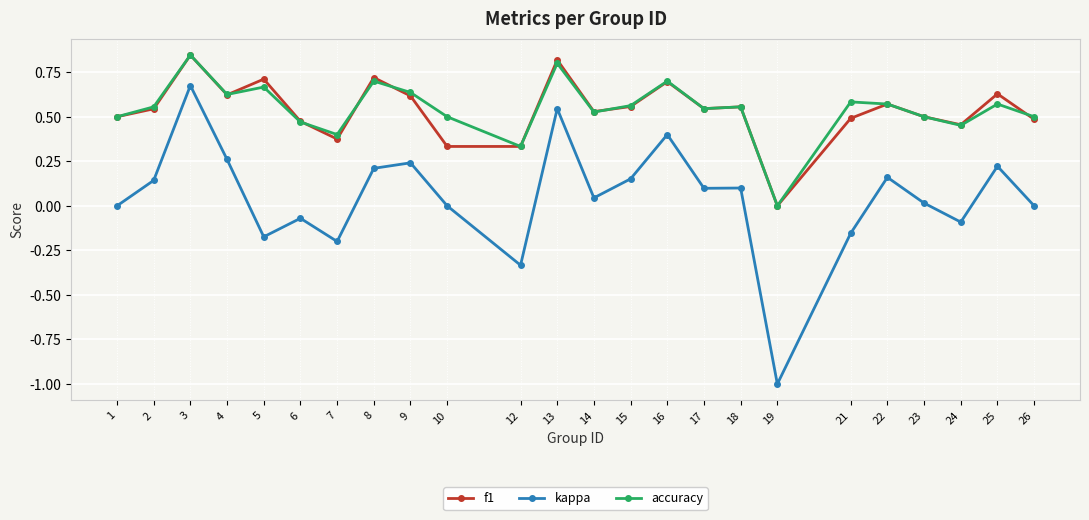

True or false: f1 has more than 2 points higher than both neighbors.

True